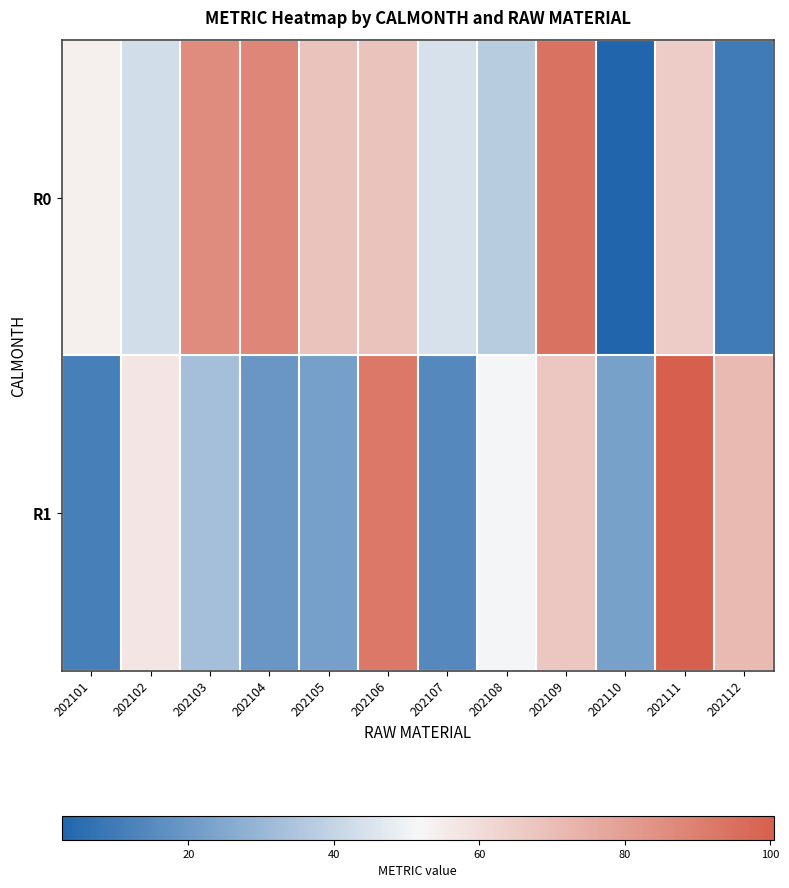

Reading left to right, extract all data points from this chart.

R0: 202101=53.9	202102=43.1	202103=86.0	202104=87.5	202105=68.2	202106=68.3	202107=44.5	202108=37.3	202109=94.0	202110=2.6	202111=65.6	202112=10.2
R1: 202101=11.5	202102=57.1	202103=33.0	202104=19.1	202105=22.1	202106=92.0	202107=14.5	202108=50.9	202109=66.9	202110=22.8	202111=100.4	202112=71.1